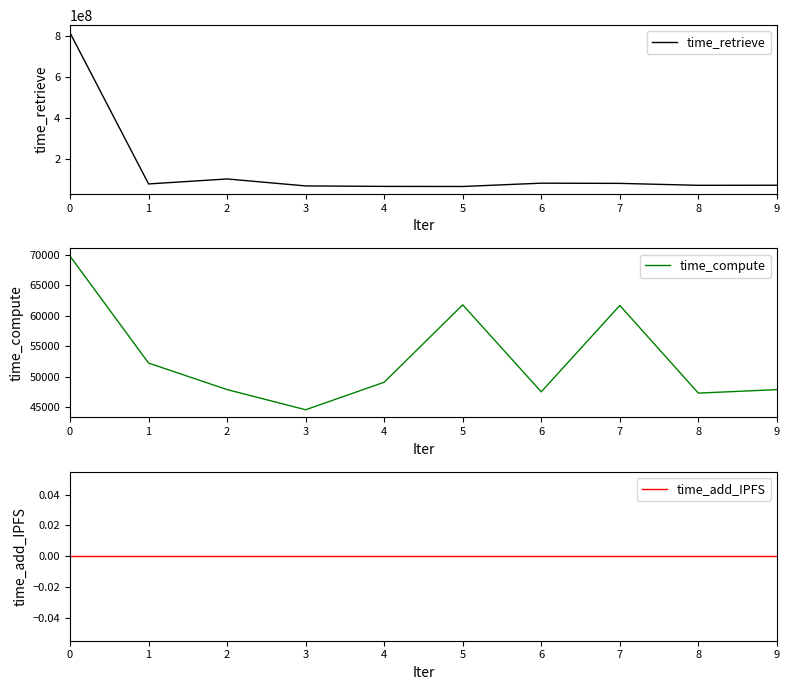

Reading left to right, what are all the values shown in this chart?

time_retrieve: 813499916	78604619	102785494	68952009	66681363	66202249	82276828	81302485	71917244	72259908
time_compute: 69773	52246	47900	44595	49107	61789	47532	61692	47324	47895
time_add_IPFS: 0	0	0	0	0	0	0	0	0	0